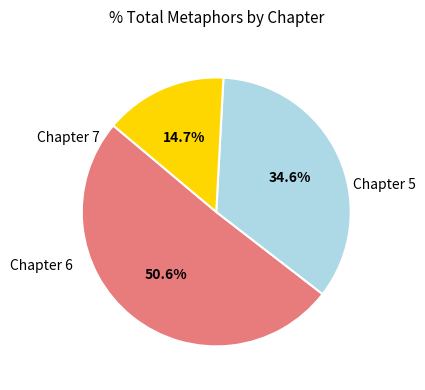

Does any single category account for the majority?

Yes